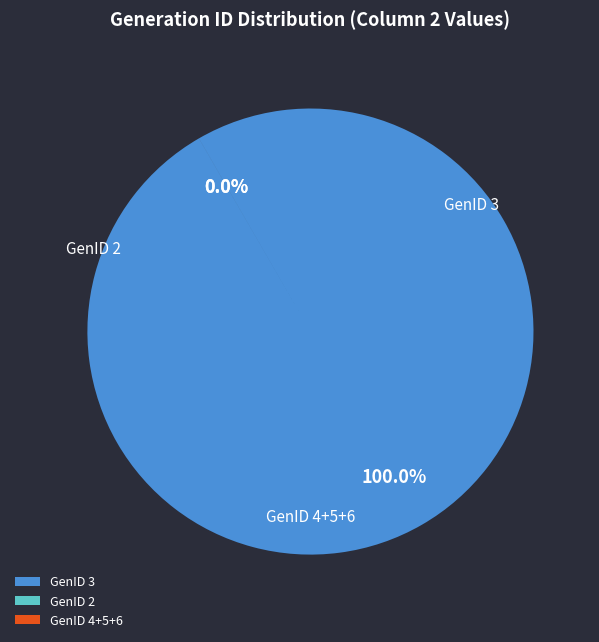

Between GenID 4 and GenID 2, which is larger?

GenID 2